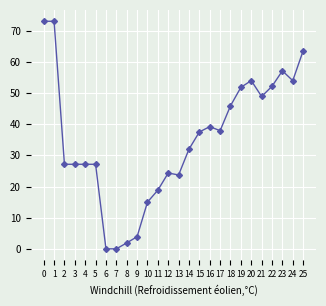

How many data points does each series have?

26